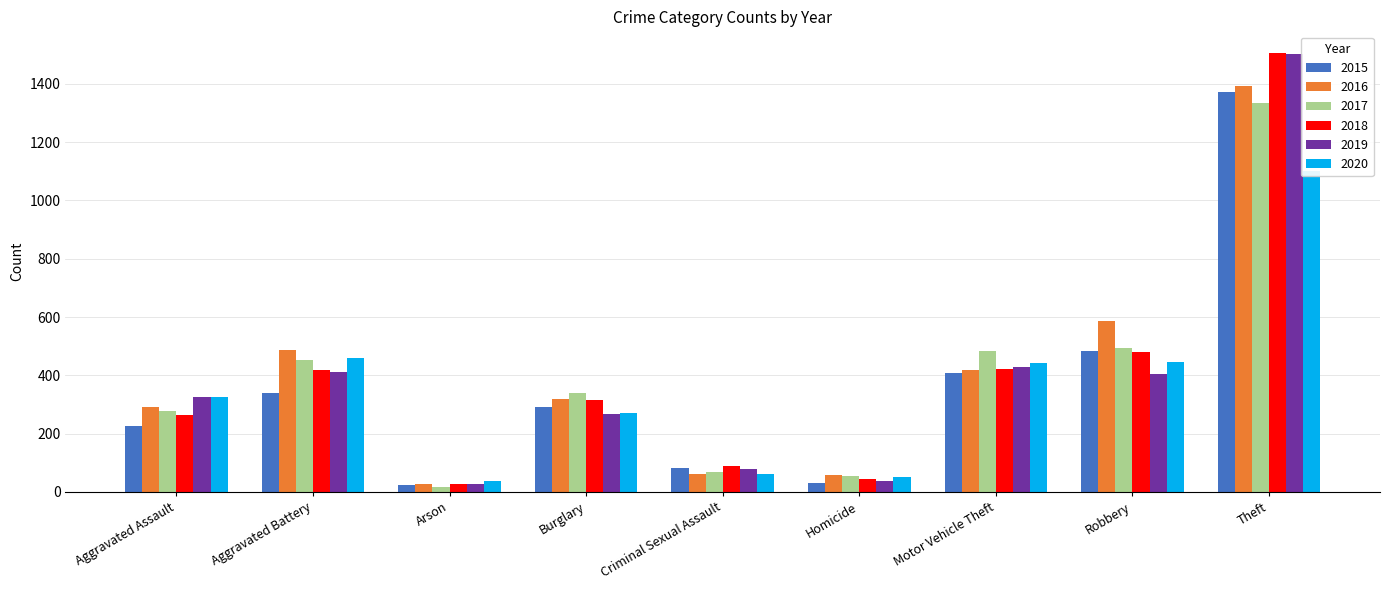

What is the sum of all 2016 values?

3640